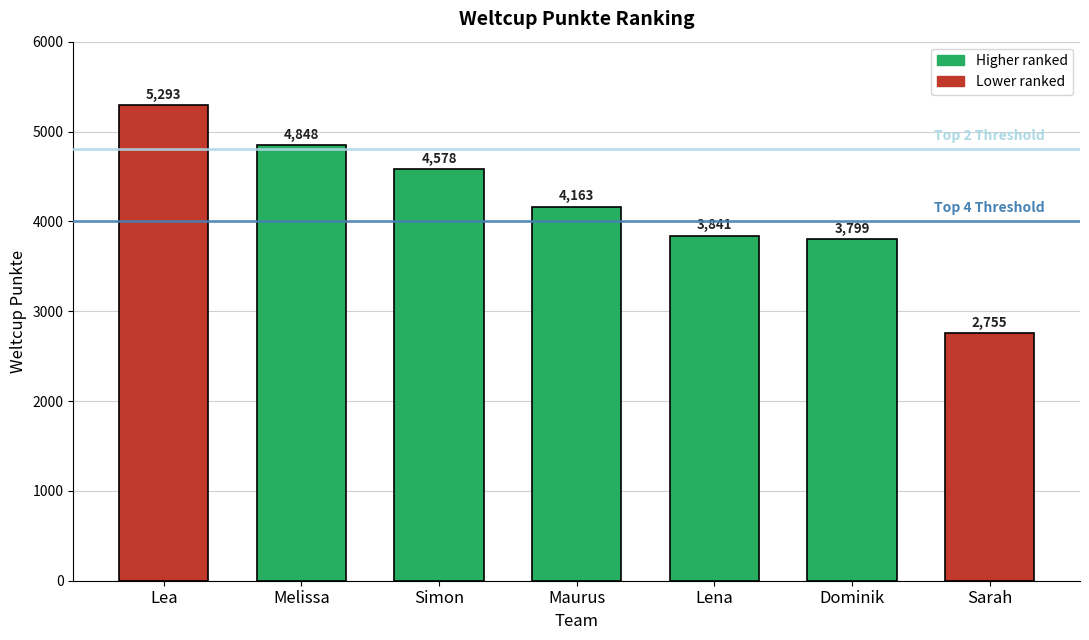

What is the difference between the second highest and minimum values?

2093